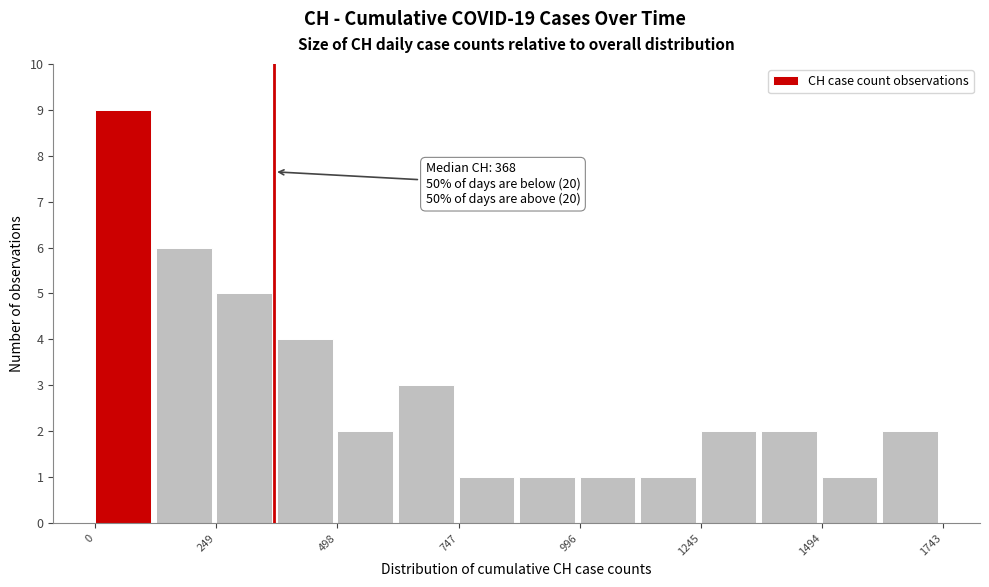

Around what value on the x-axis is the tallest bar? Give the approximate position of its centre, as read against the axis.

50